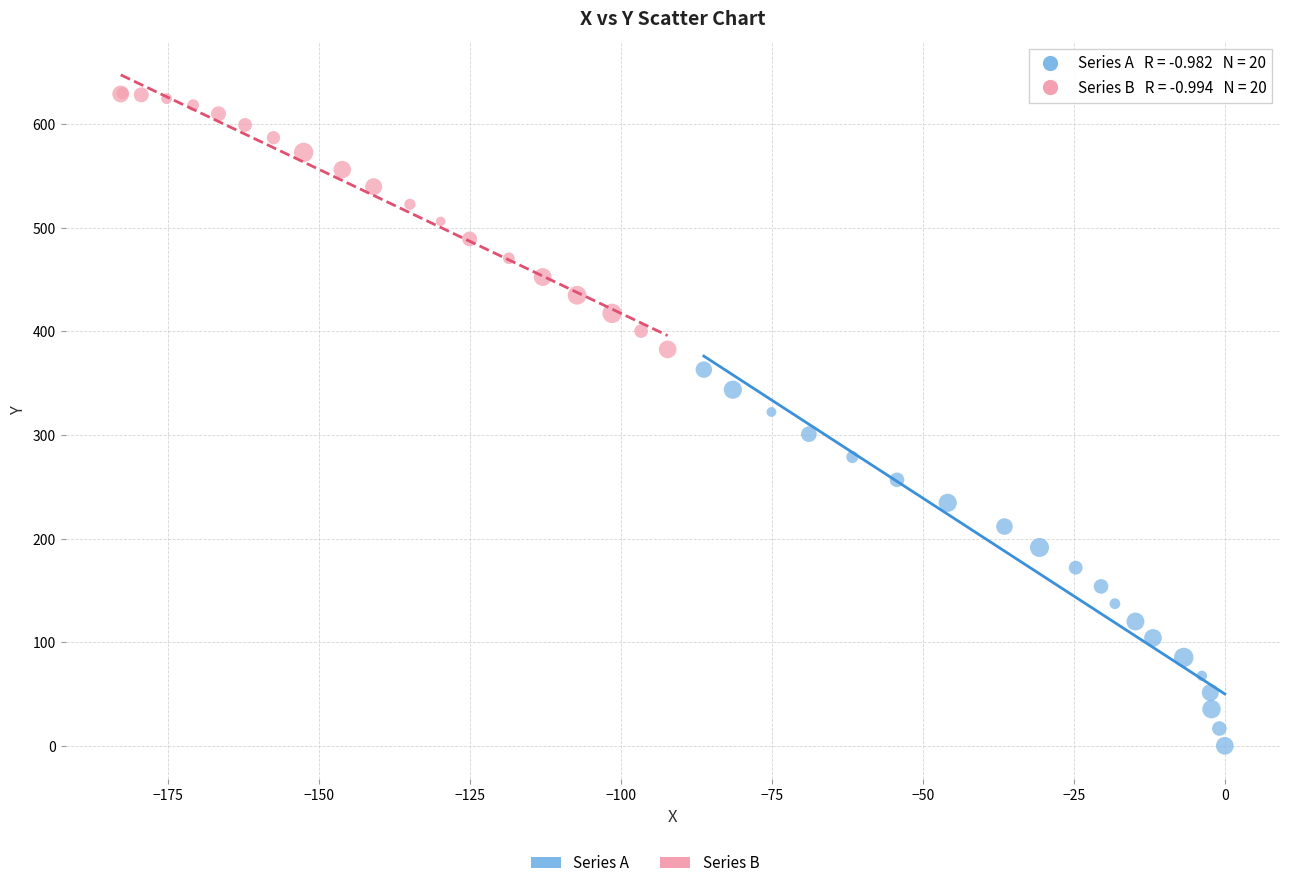

Which series reaches the minimum Y coordinate?

Series A